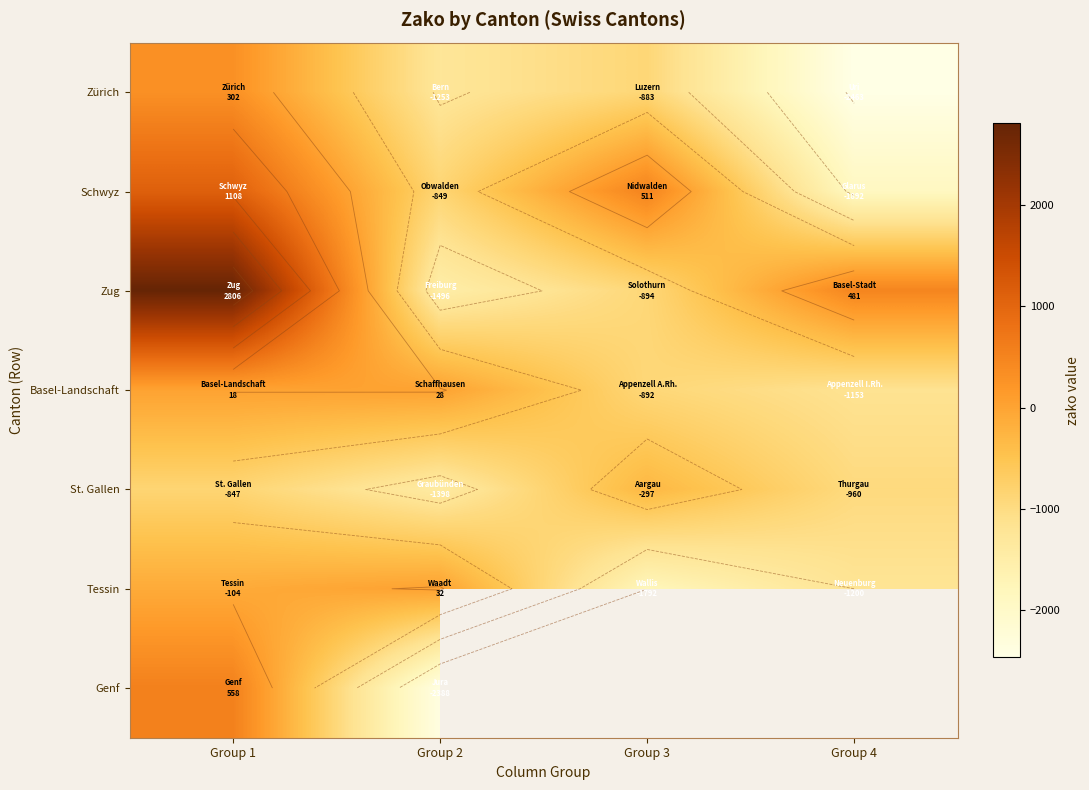

What is the sum of the Zug values at Group 3 and Group 1?

1912.9